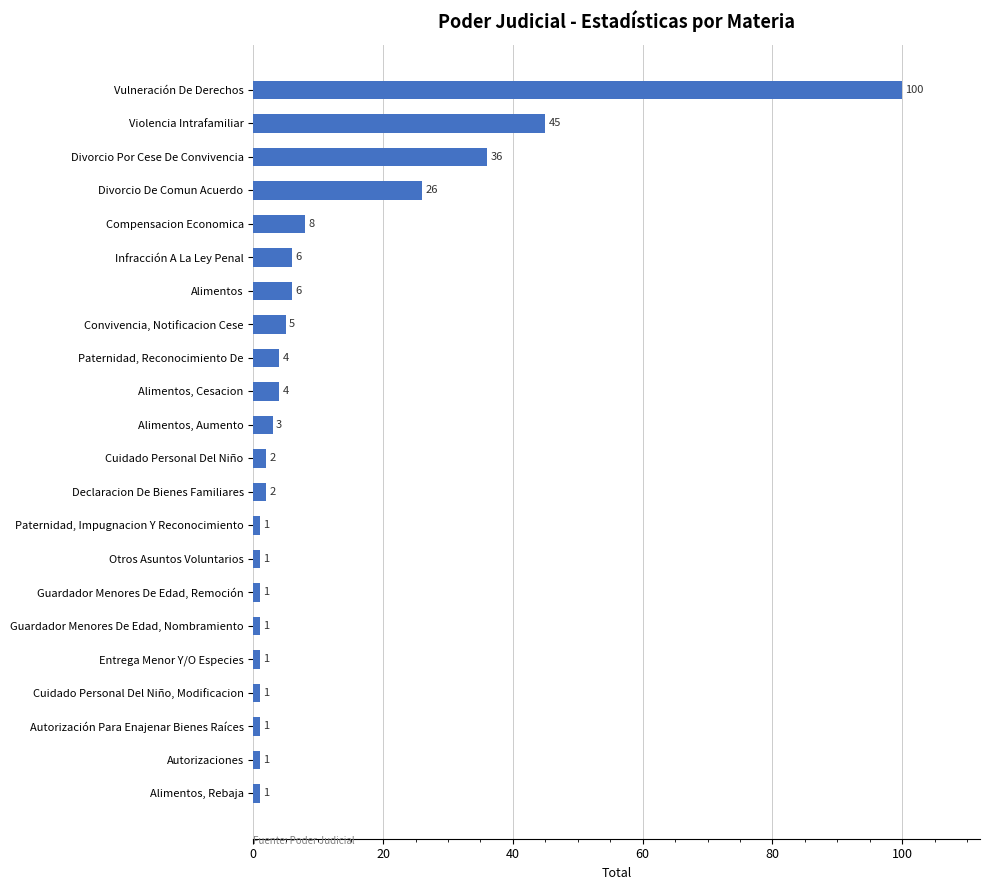

True or false: the data shows 11 at Divorcio Por Cese De Convivencia.

False